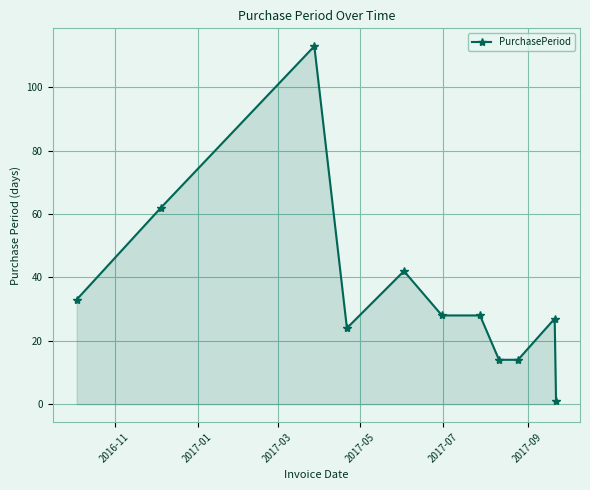

What is the value of the 3rd point from the left?

113